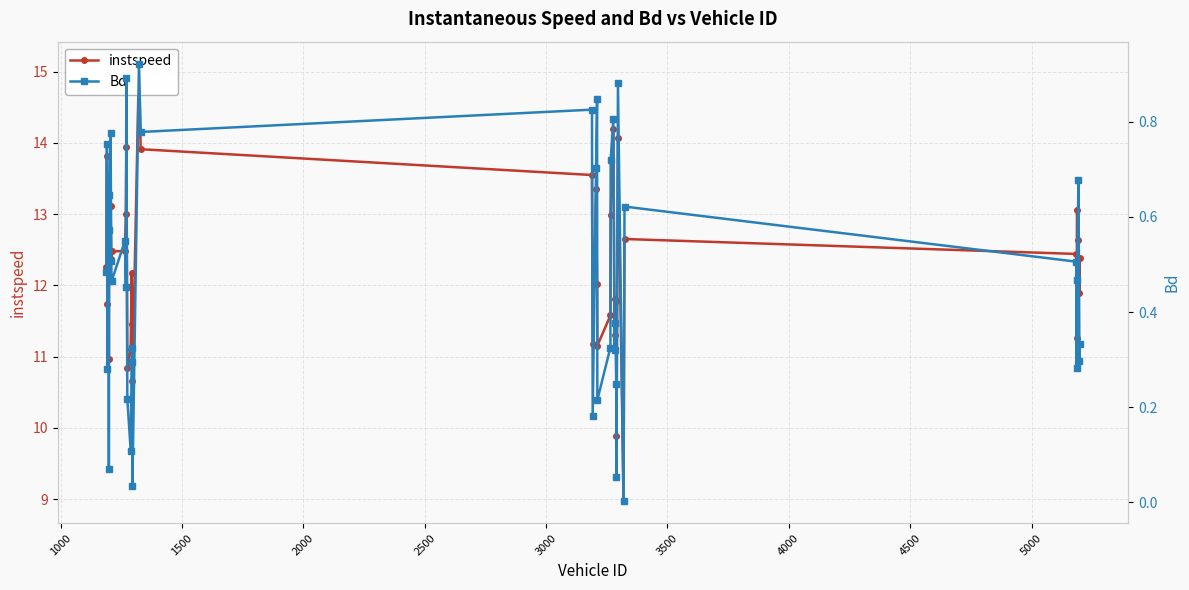

At how many categories does at least one series exceed 9?

39